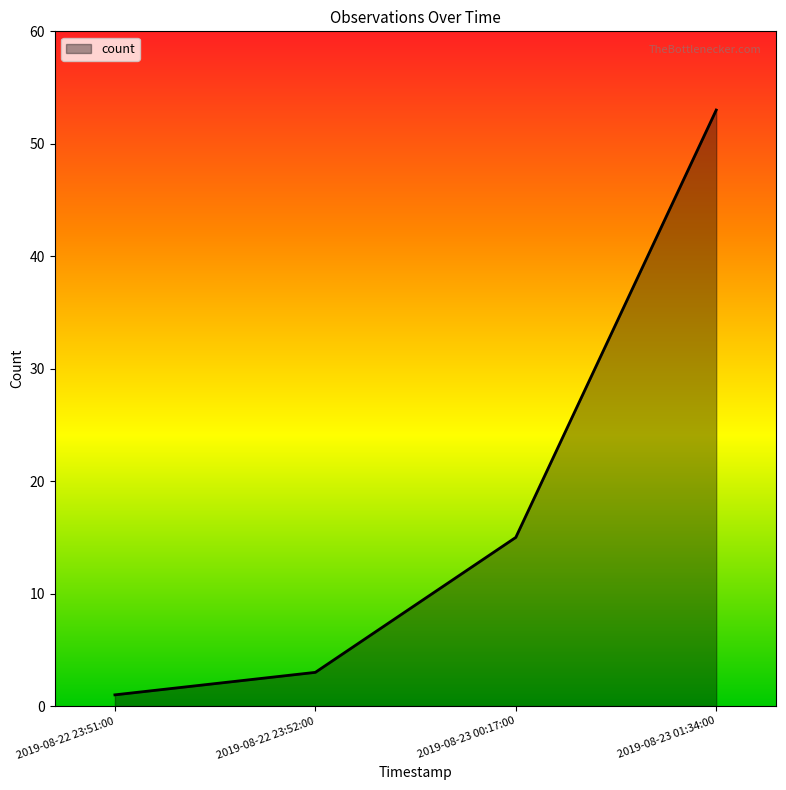

What is the change in value from 2019-08-22 23:51:00 to 2019-08-22 23:52:00?

+2